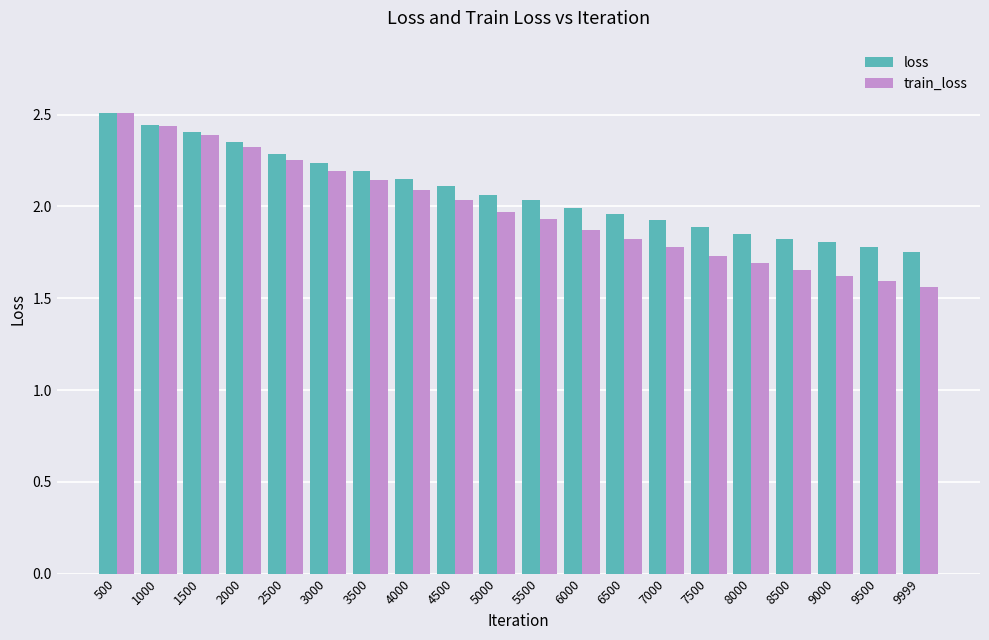

What is the difference between the train_loss values at 3000 and 5500?

0.3